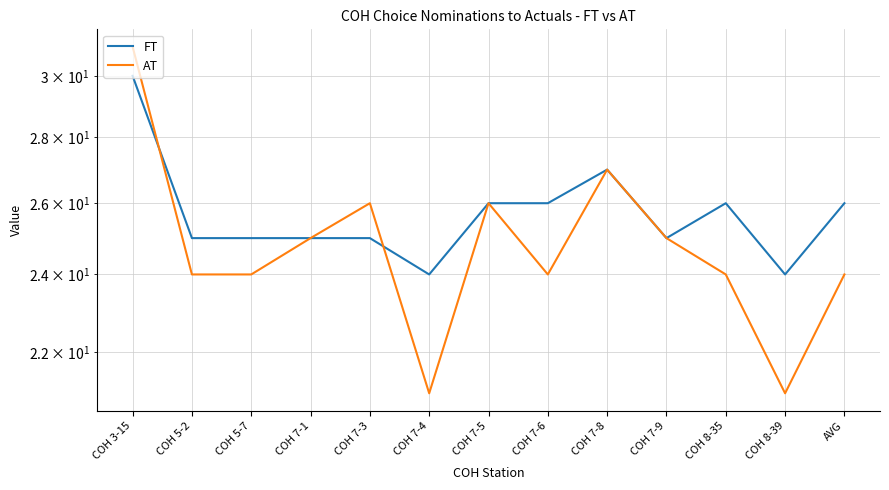

What is the difference between the FT values at COH 7-6 and COH 5-2?

1